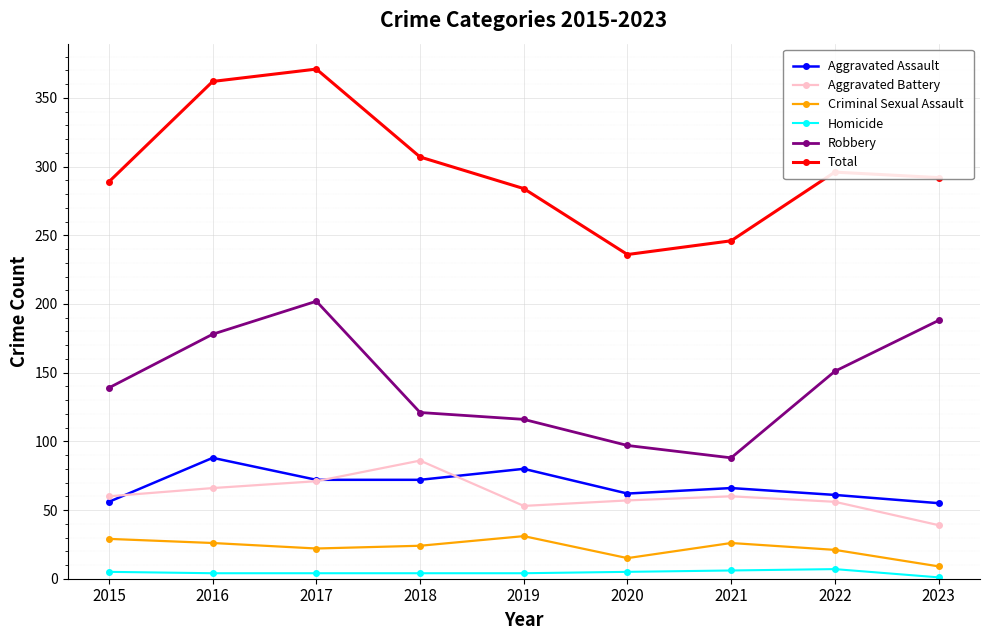

Which series has the widest spread of values?

Total